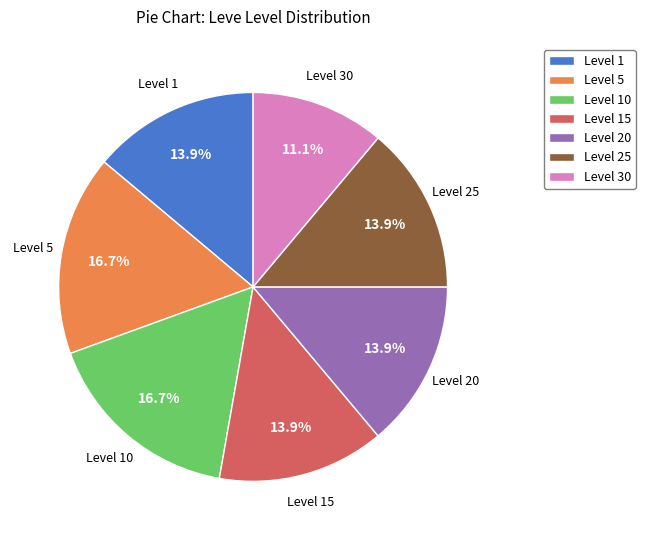

Combined, do Level 20 and Level 10 account for over 50%?

No